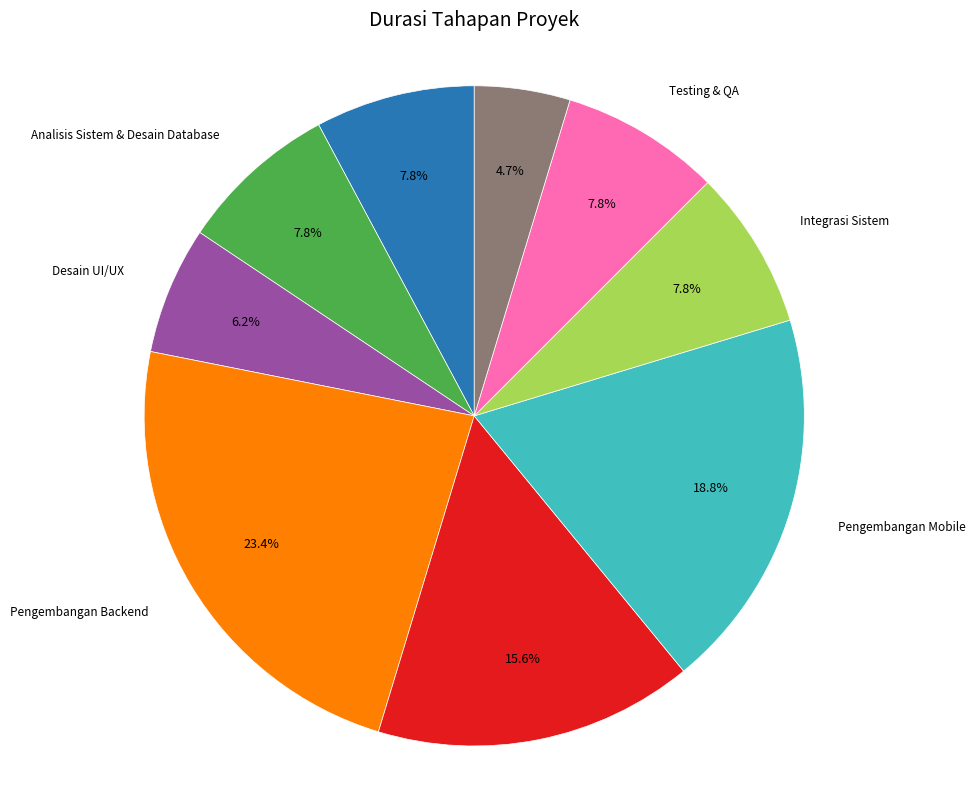

Which slice is the largest?

Pengembangan Backend